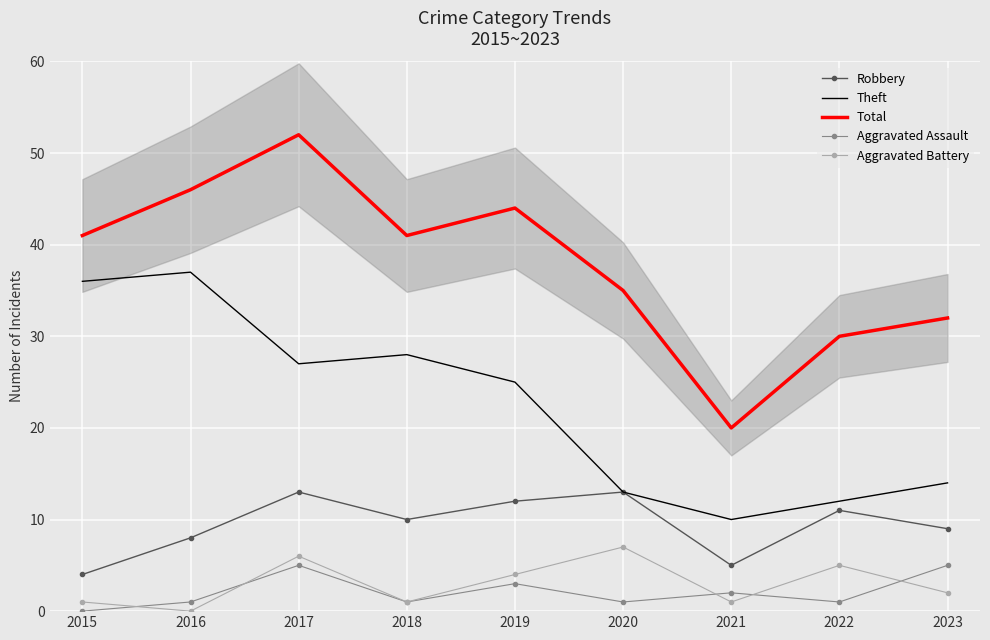

At which category is the sum across all series the highest?

2017